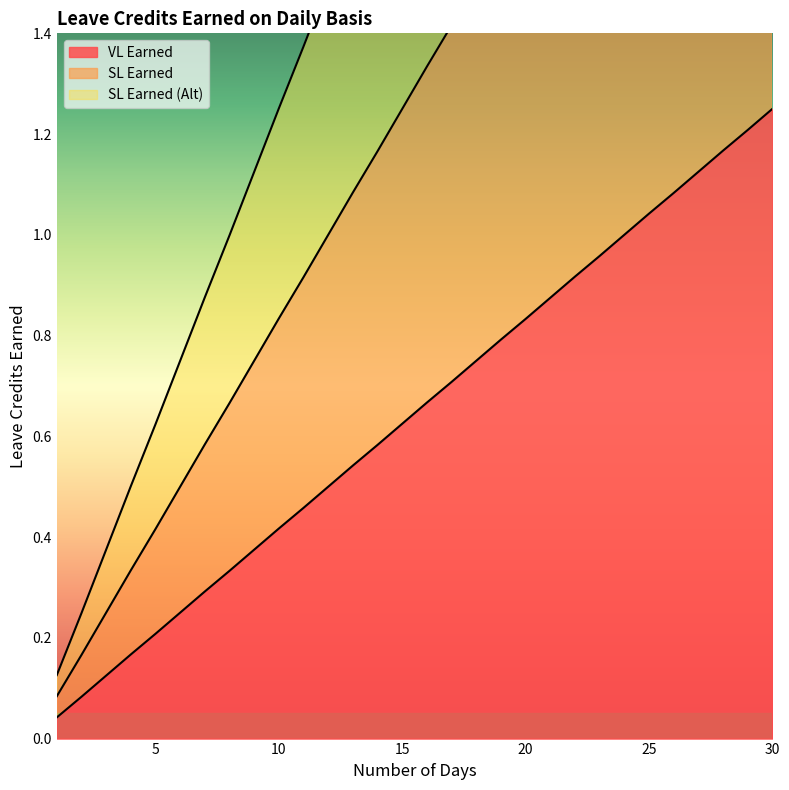

At which label does SL Earned reach its peak?

30